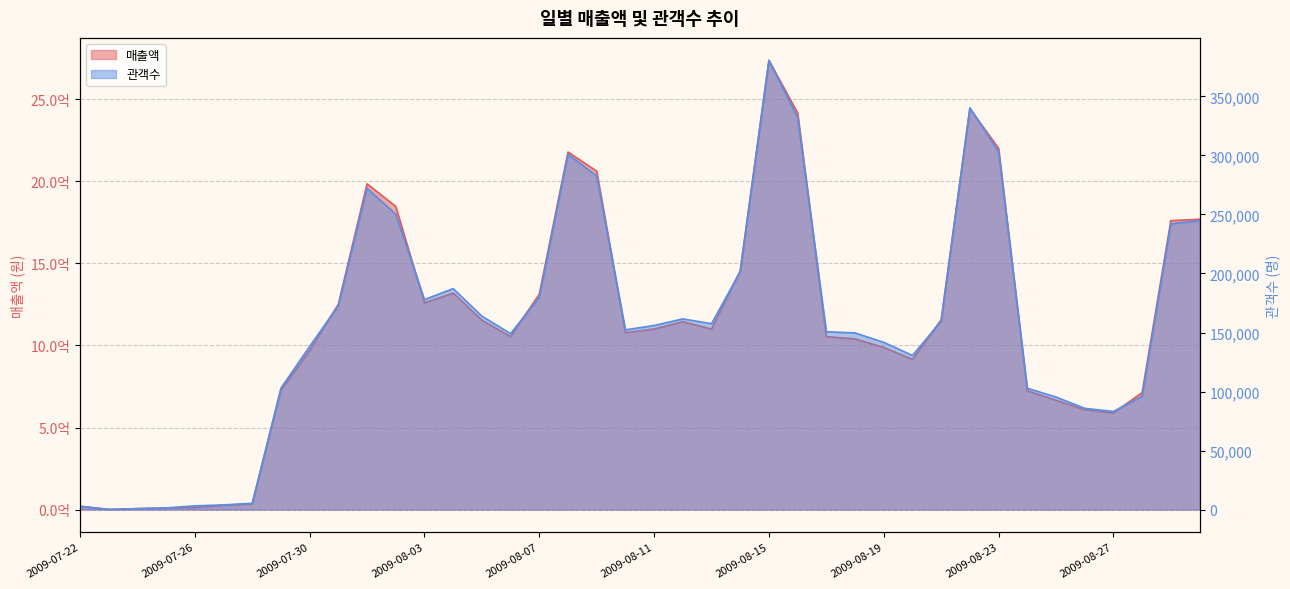

What is the difference between the second highest and second lowest values in the 관객수 series?

339574